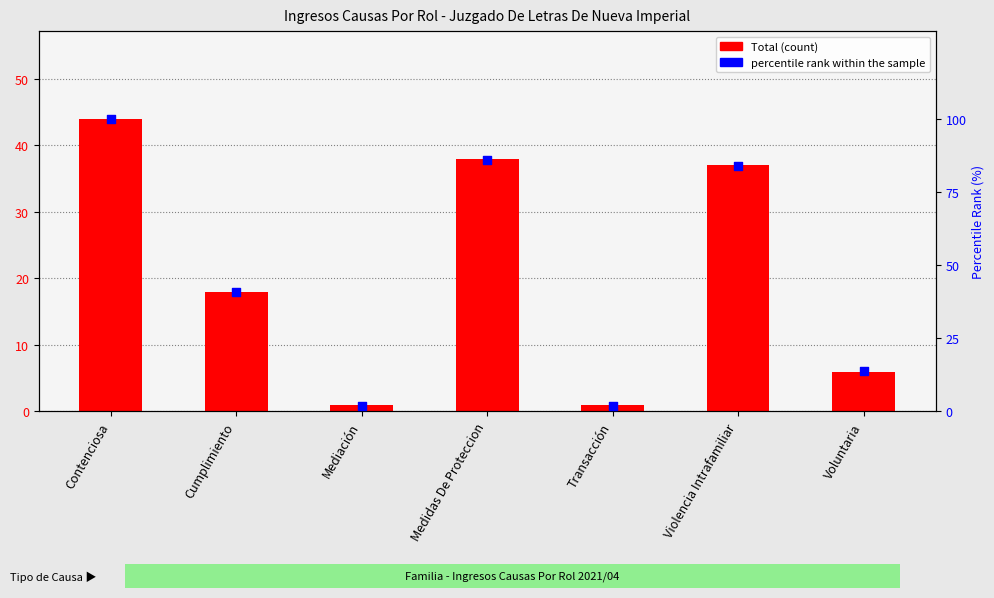

At which category is the sum across all series the highest?

Contenciosa